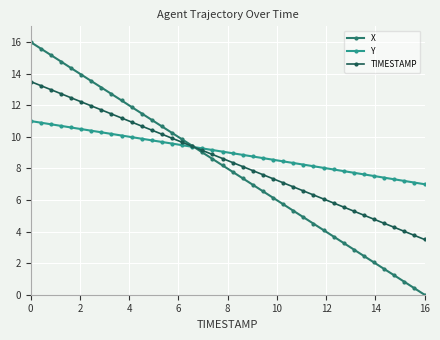

List the series in order of their overall mean, lowest first.

X, TIMESTAMP, Y